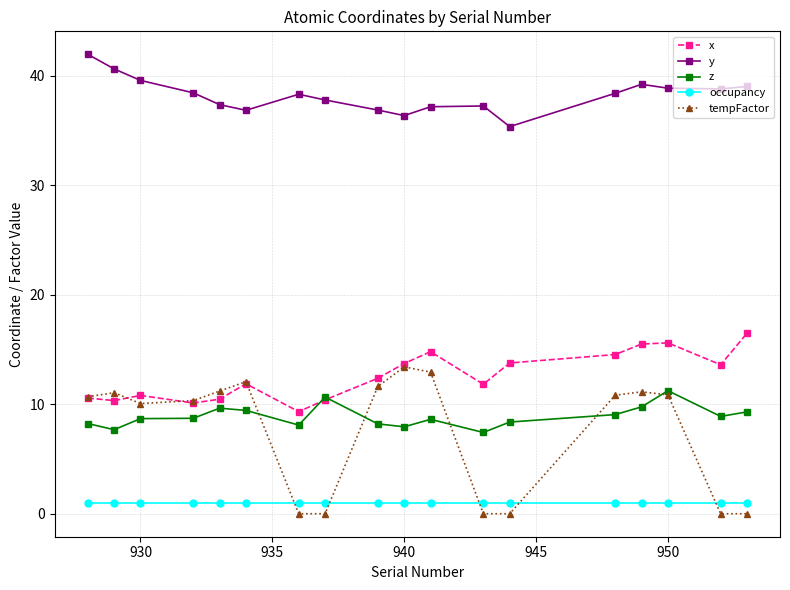

List the series in order of their peak value, lowest first.

occupancy, z, tempFactor, x, y